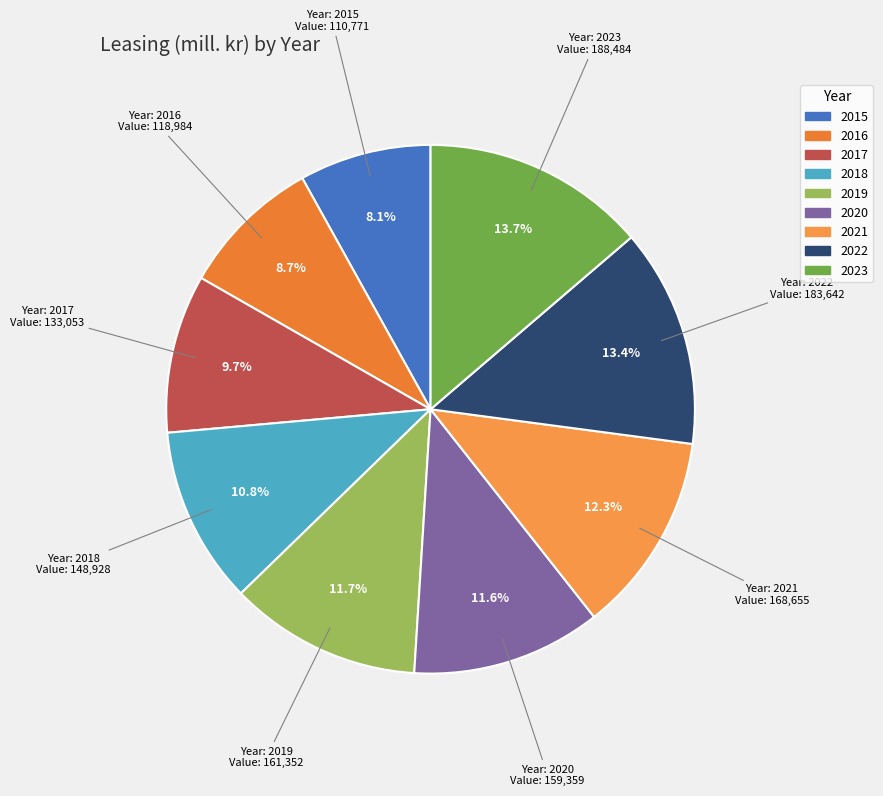

How many slices are in this pie chart?

9